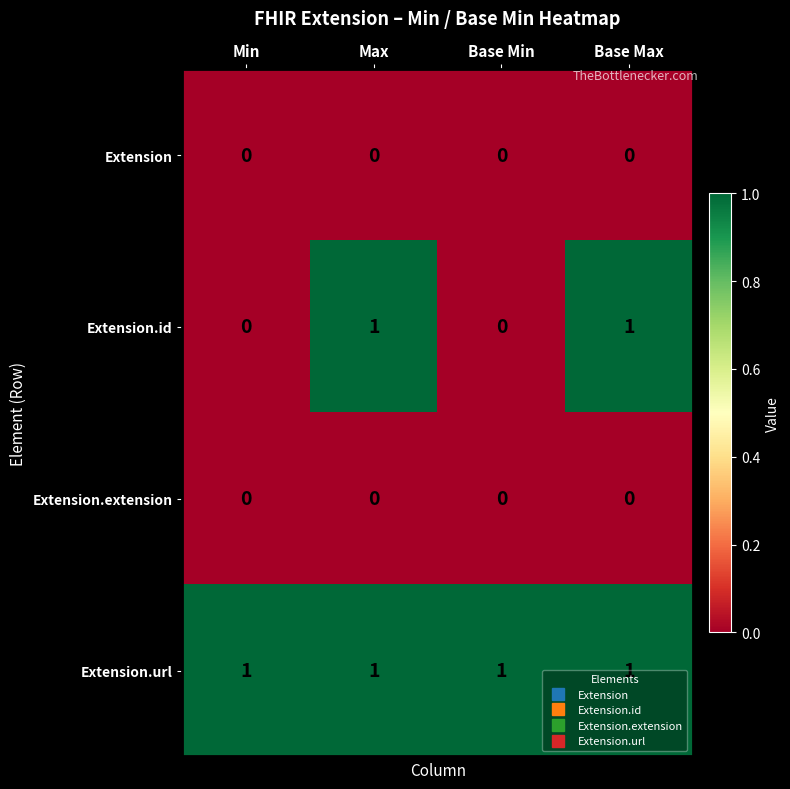

Count the number of data series in this chart.

4